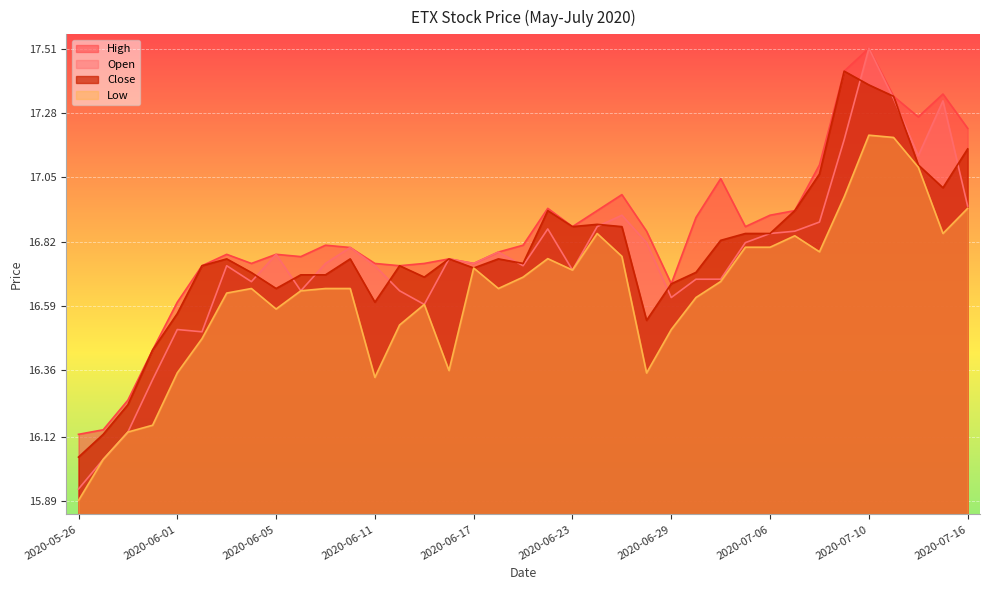

At how many categories does at least one series exceed 16?

37